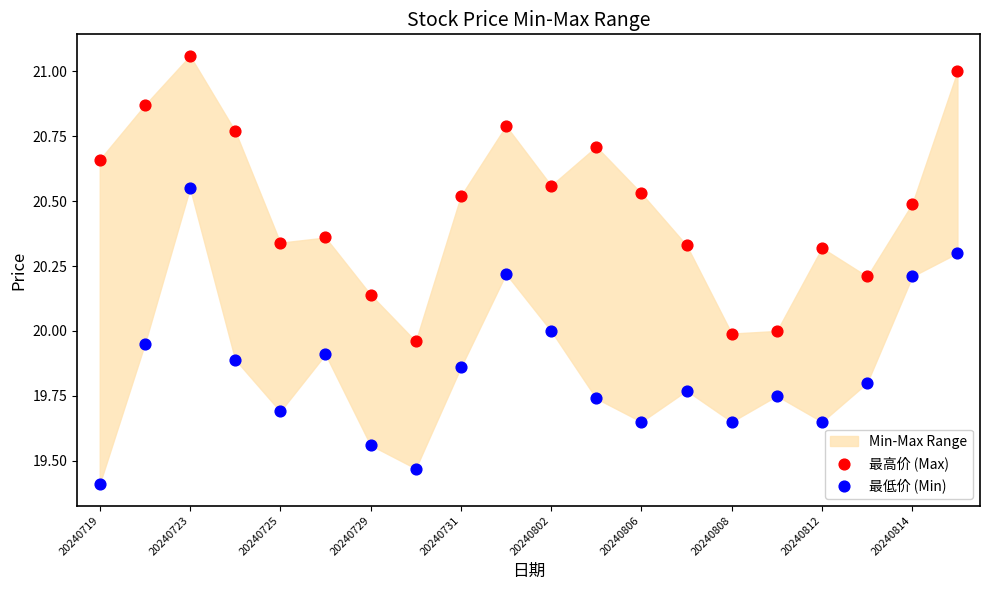

In the 最低价 (Min) series, what Y value is closest to 19?

19.4